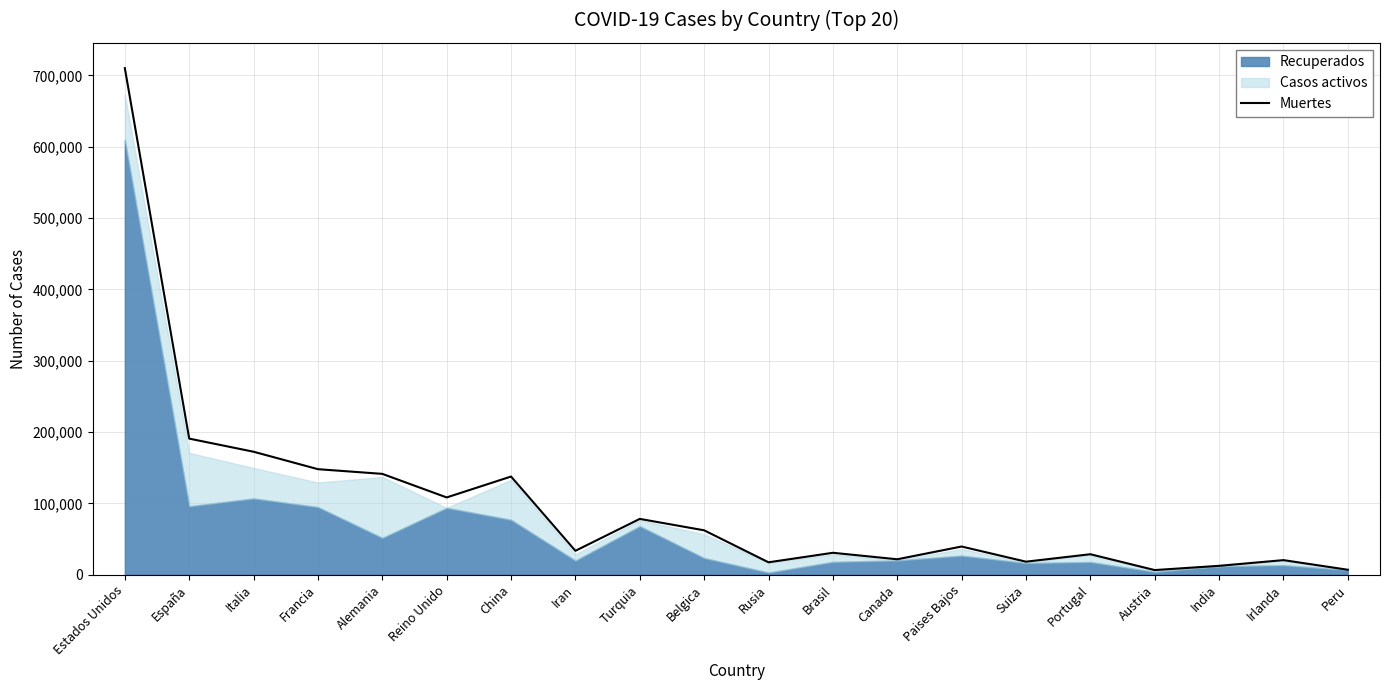

Which category has the lowest value across all series?

Austria